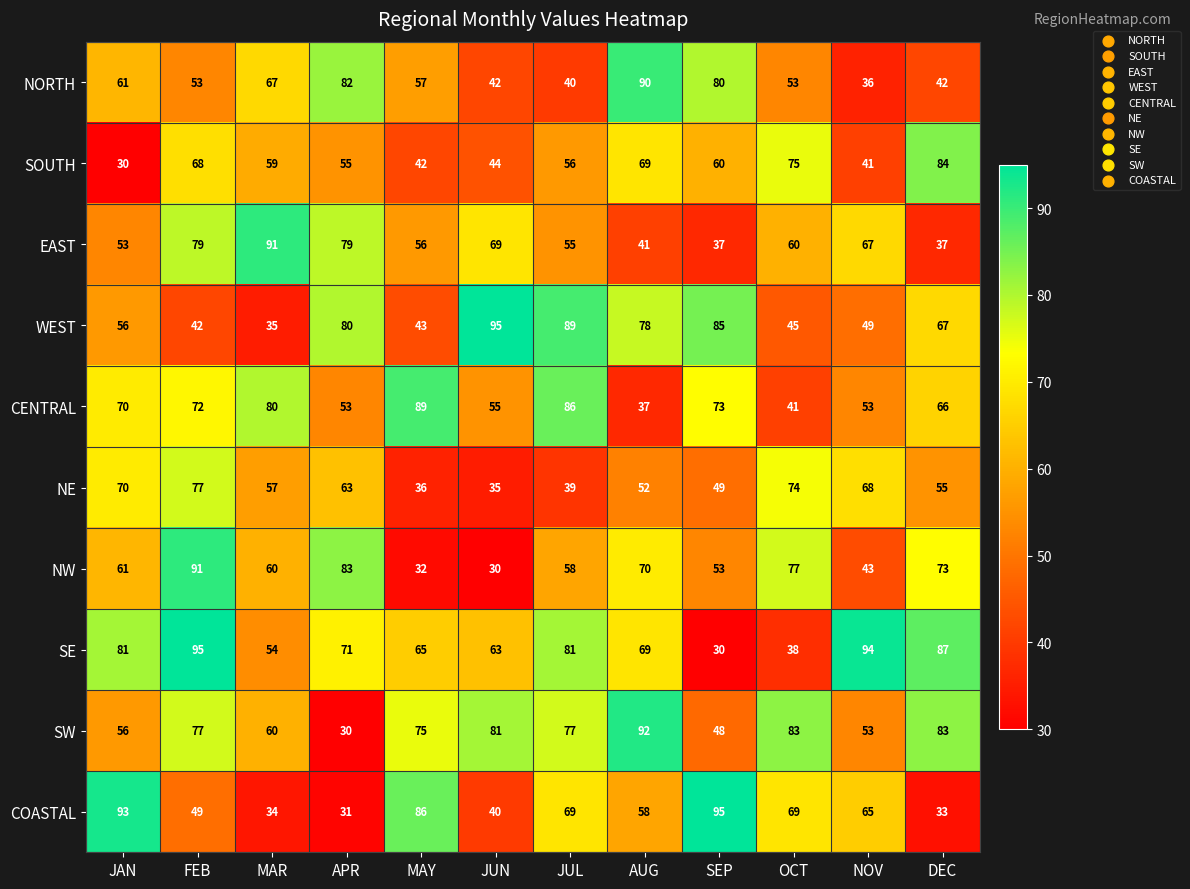

What is the sum of the SOUTH values at APR and MAY?

97